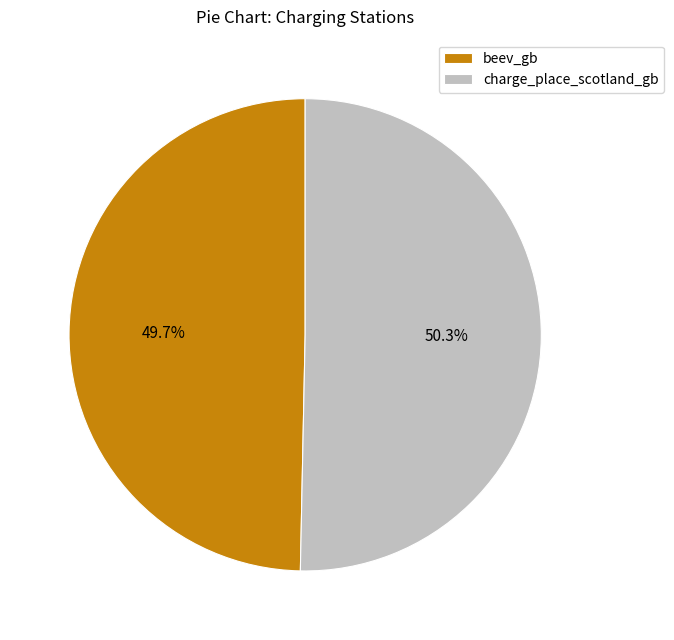

To the nearest percent, what is the difference between the largest and smallest slice percentages?

1%